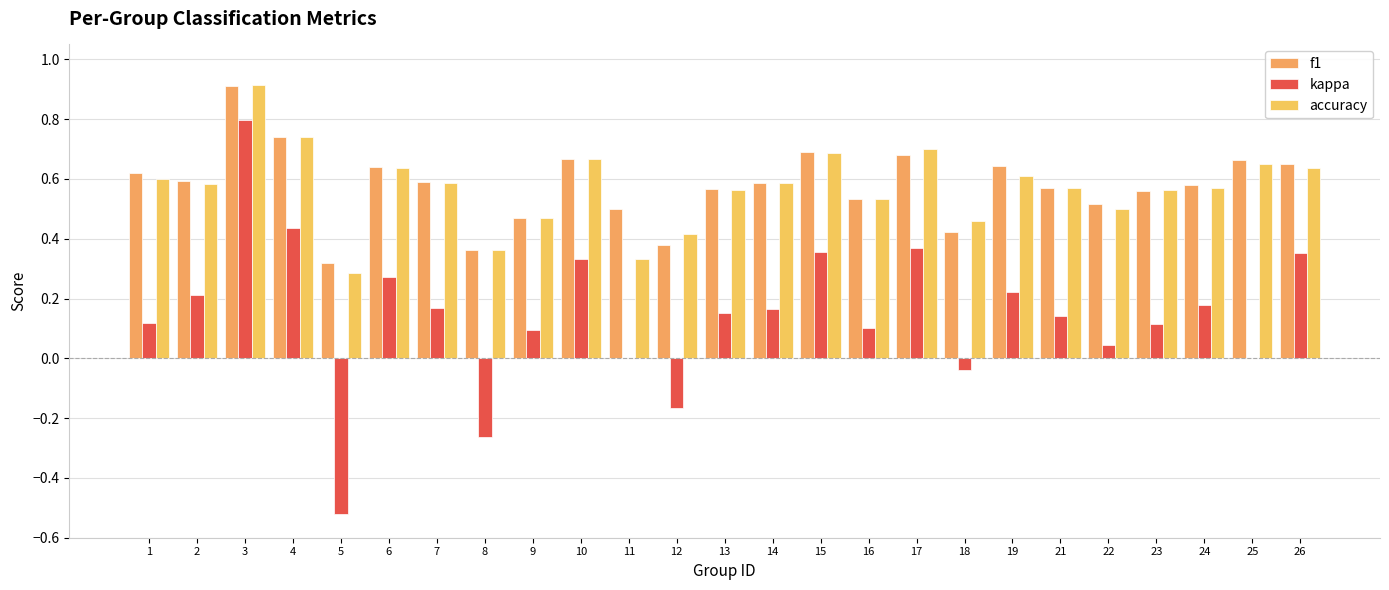

Are the bars horizontal?

No